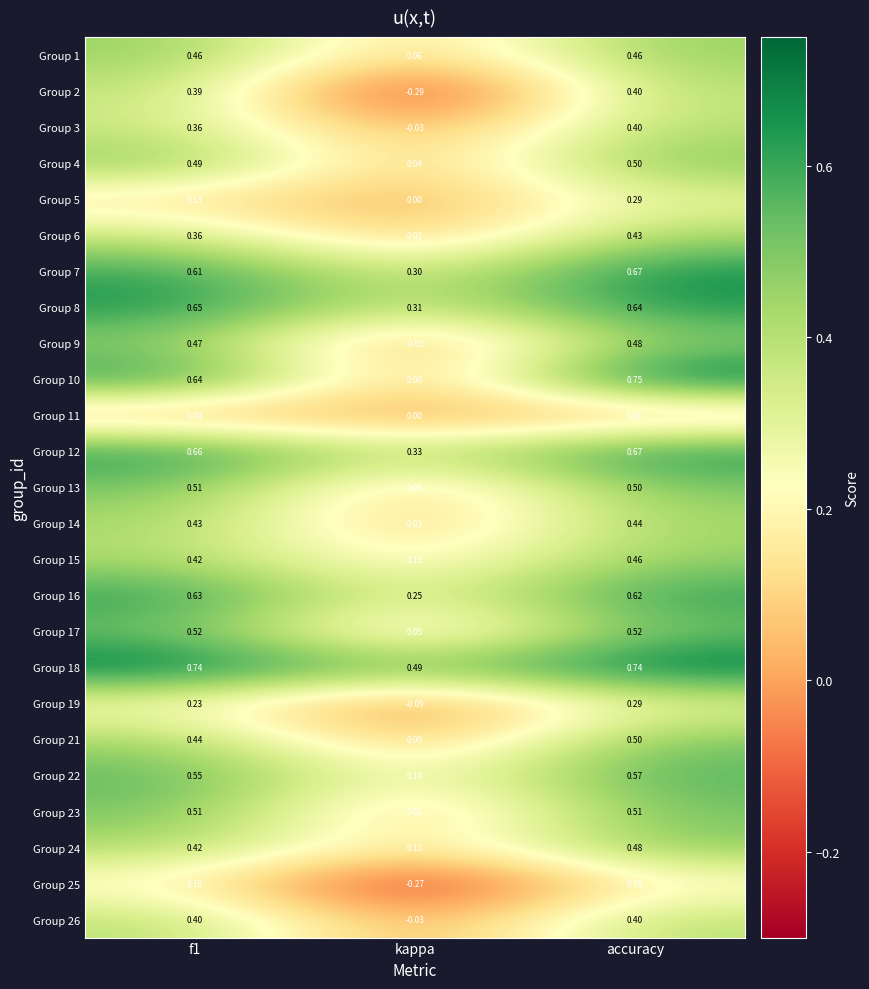

At which category does the chart reach its peak across all series?

accuracy